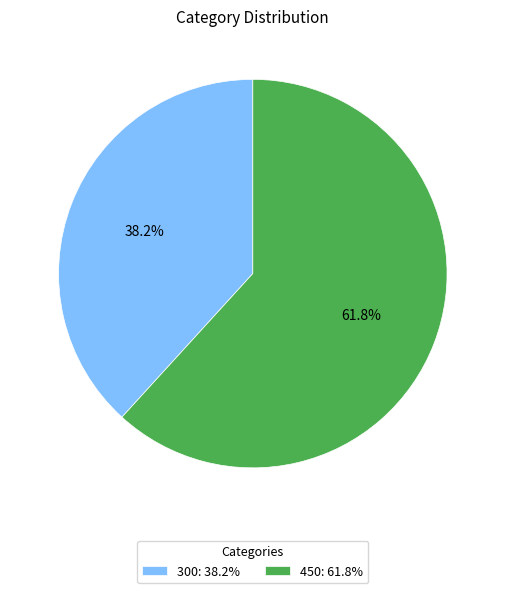

To the nearest percent, what is the difference between the largest and smallest slice percentages?

24%